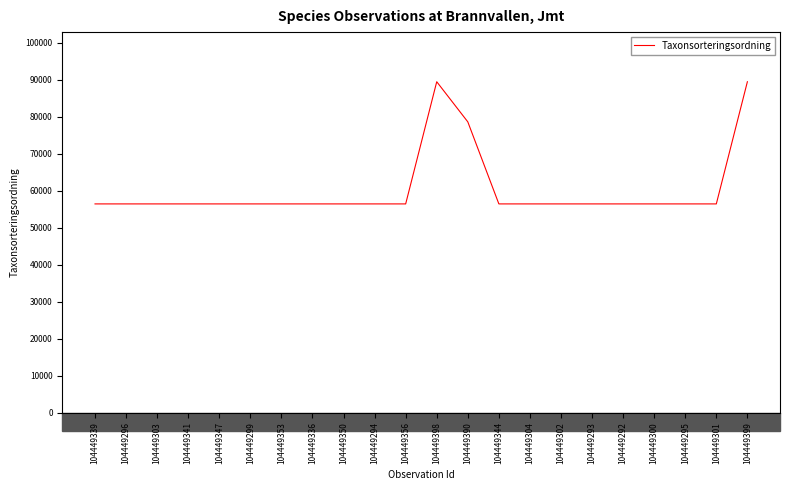

How many values exceed 56395?

3